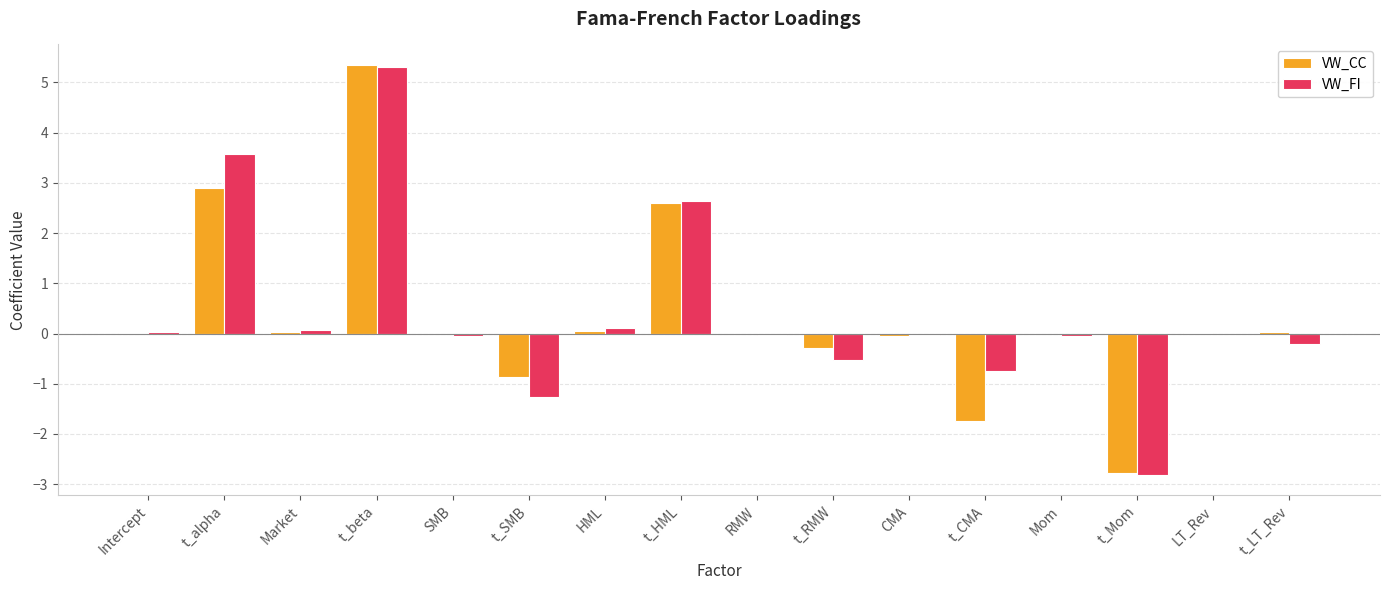

What is the sum of all VW_FI values?

6.0